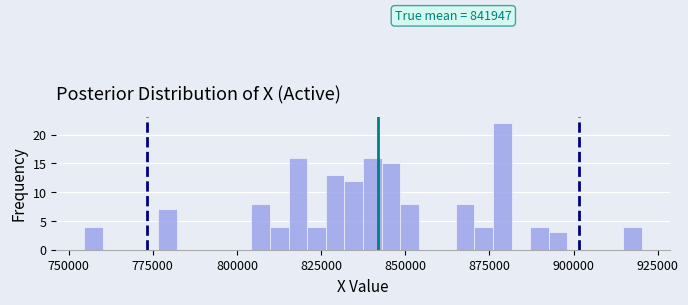

Read against the x-axis, roughly where is the centre of the tallest bar?

880000